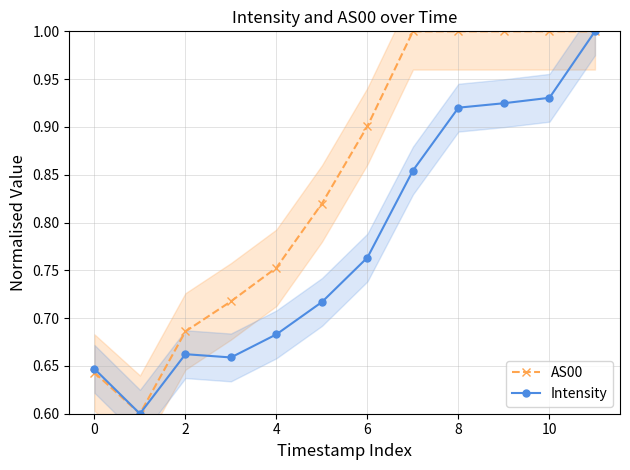

What is the lowest value of the AS00 series?

0.6